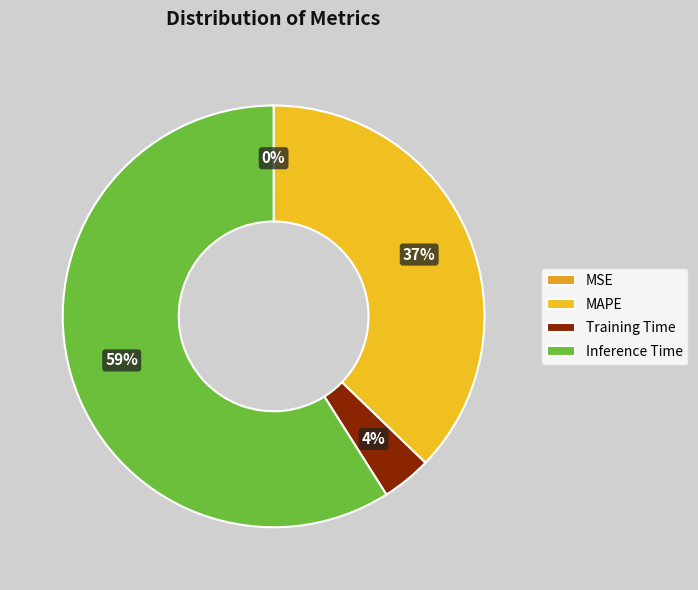

The Inference Time slice represents 59% of the pie. True or false?

True